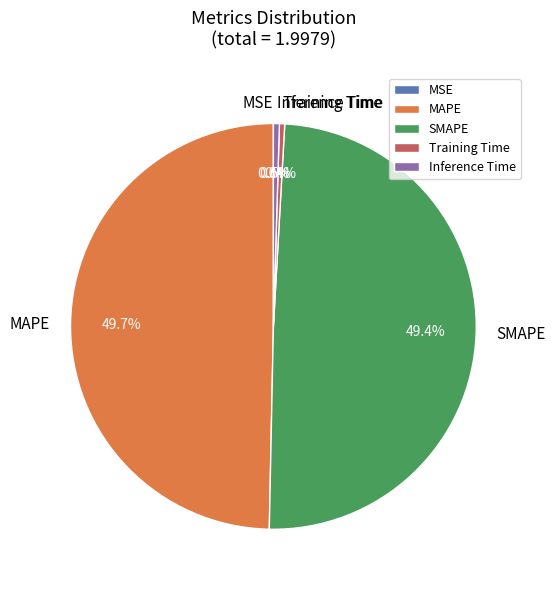

Is Inference Time the majority of the pie?

No